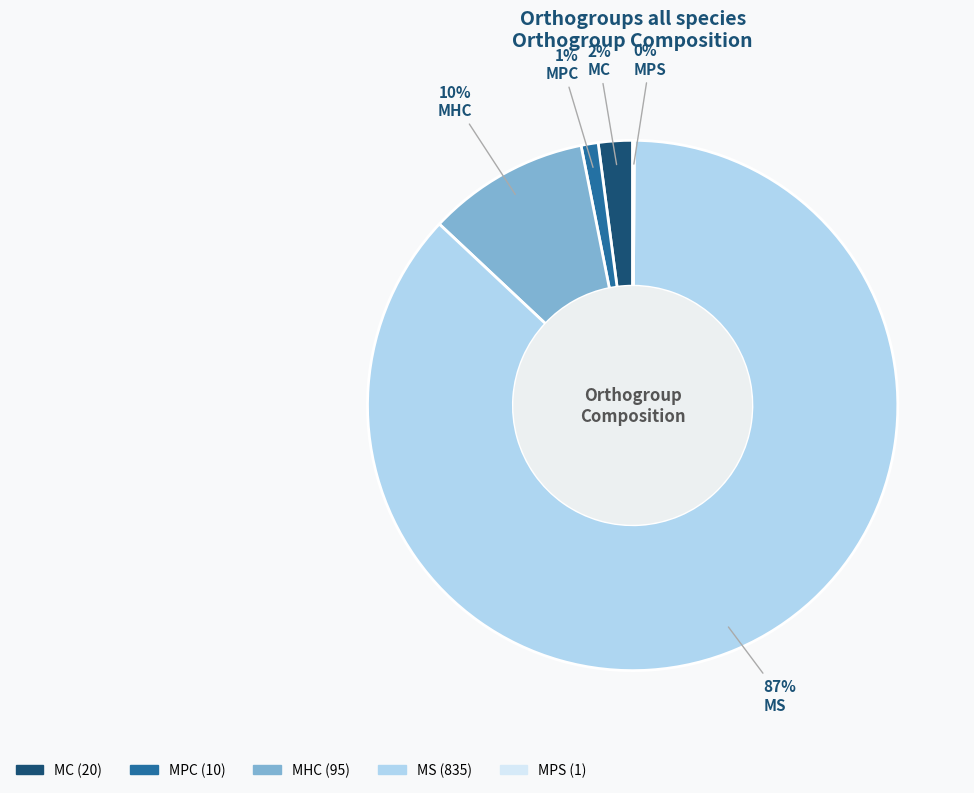

To the nearest percent, what is the difference between the largest and smallest slice percentages?

87%